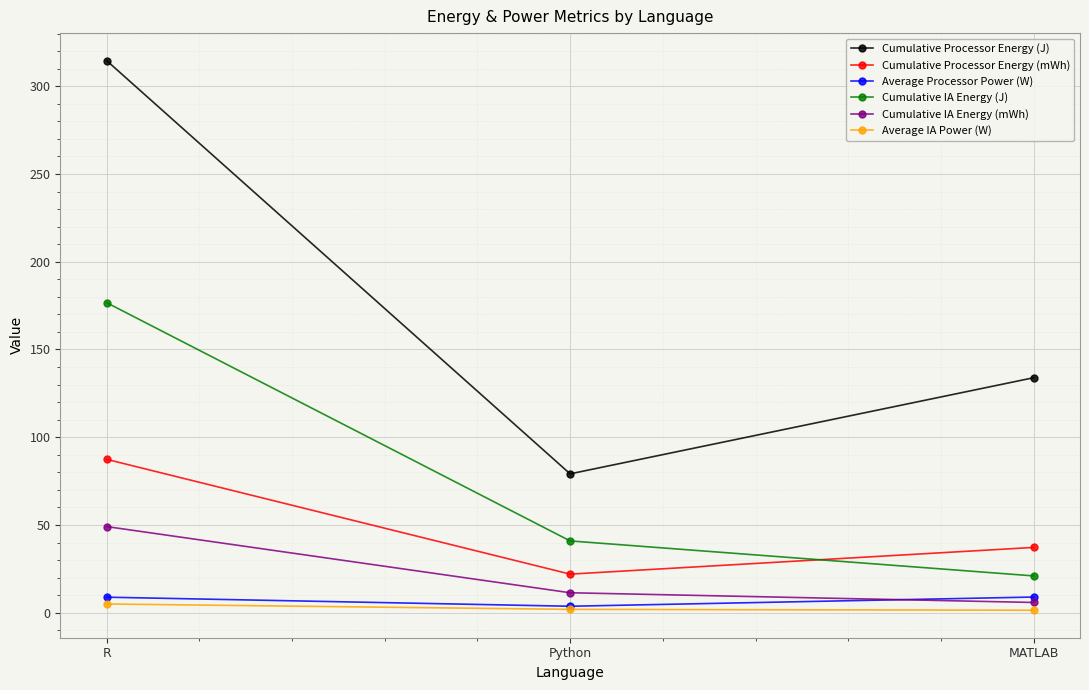

The value of Cumulative Processor Energy (mWh) at R is 152.0. True or false?

False